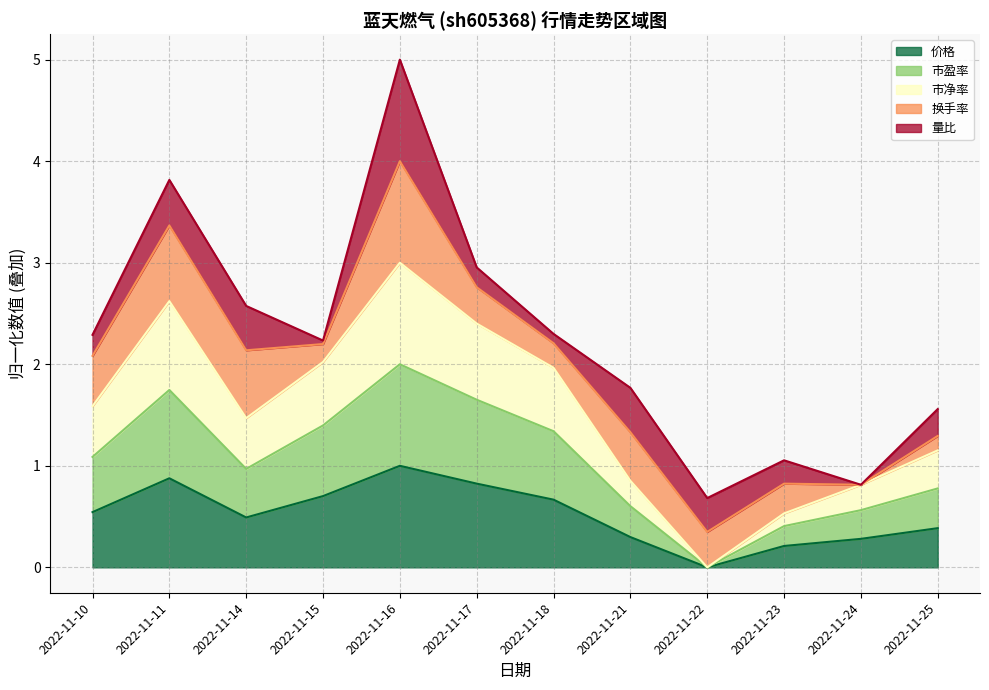

True or false: 市净率 and 价格 cross at least once.

False